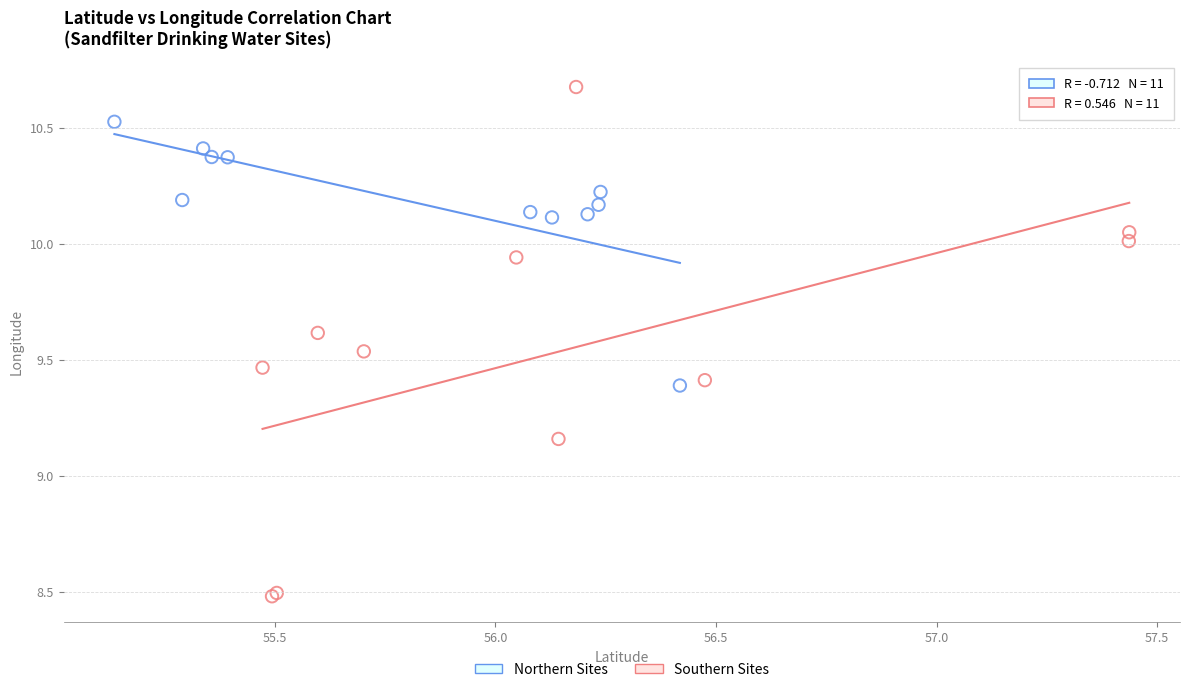

Which series has the widest spread of Y values?

Southern Sites